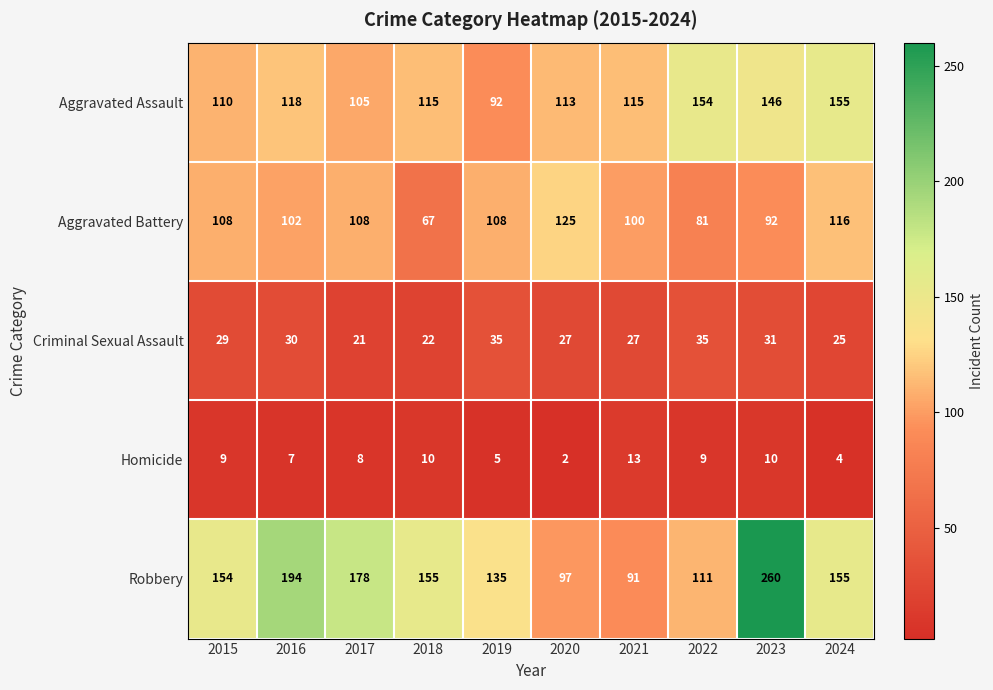

At which category is the sum across all series the highest?

2023